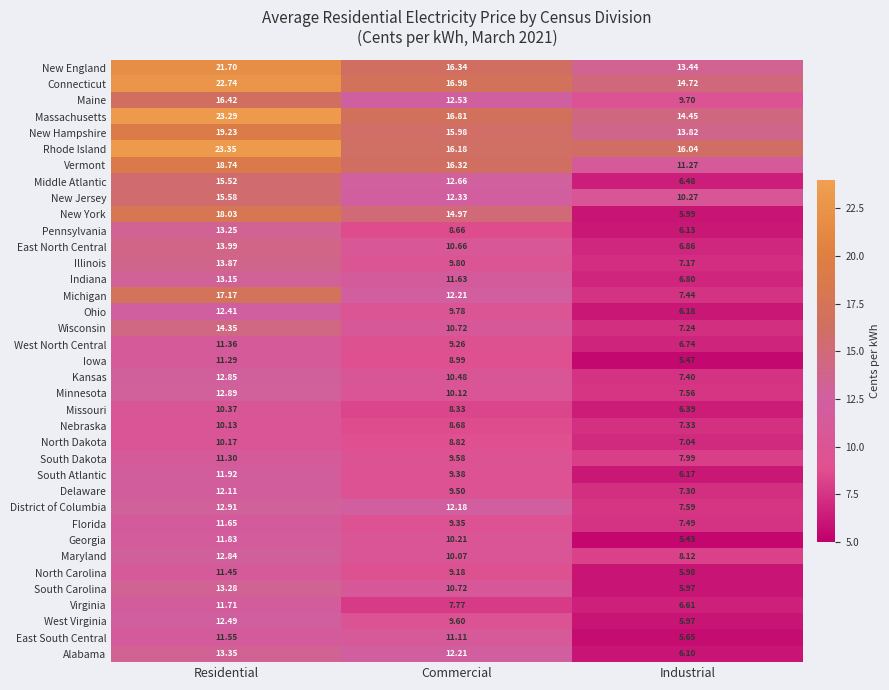

Which series has the largest total across all categories?

Rhode Island